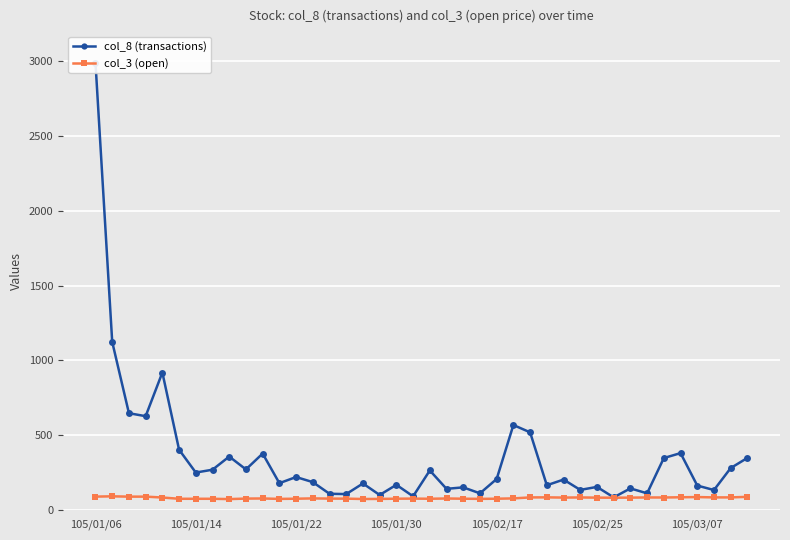

True or false: col_3 (open) and col_8 (transactions) cross at least once.

False